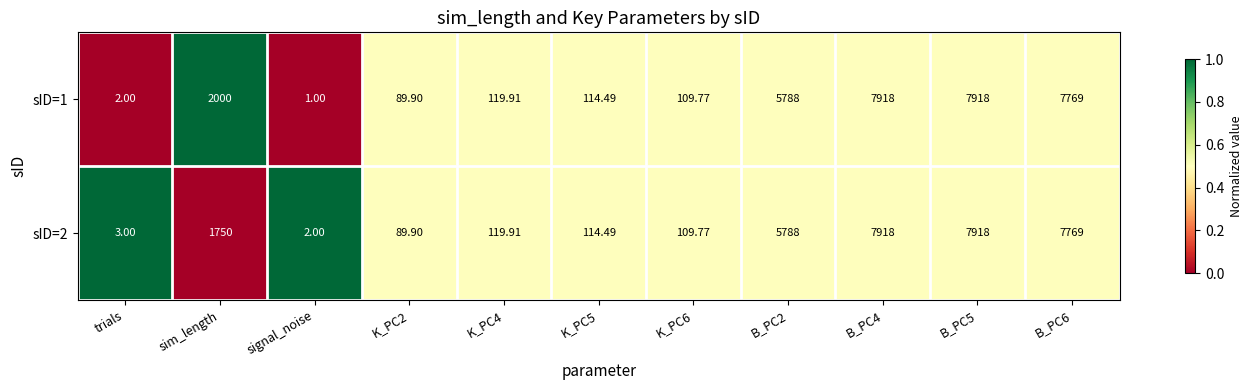

Which category has the lowest value in the sID=2 series?

signal_noise